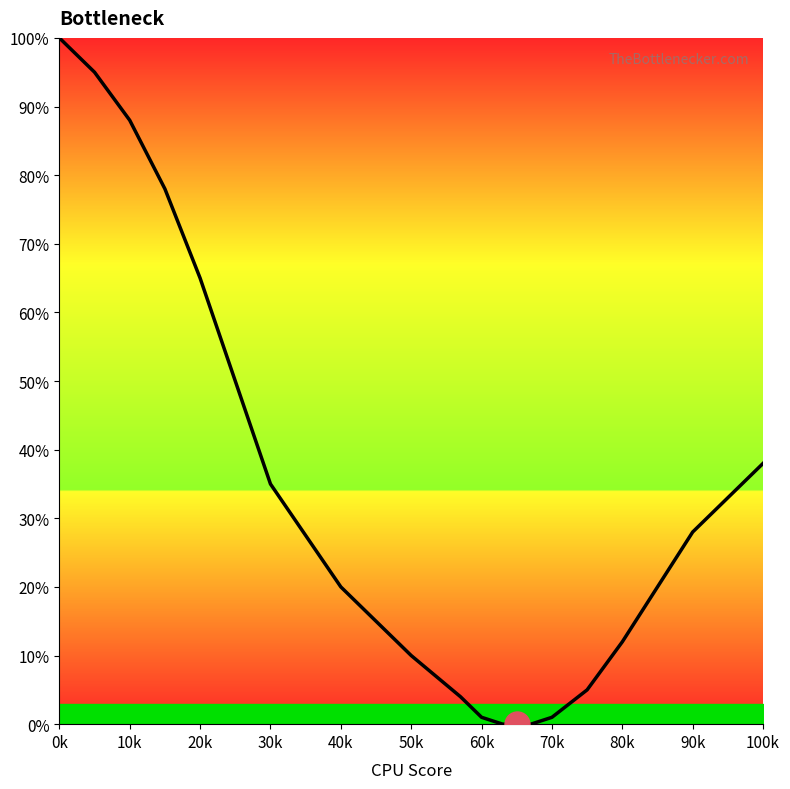

Is this an area chart (filled region under the line)?

No